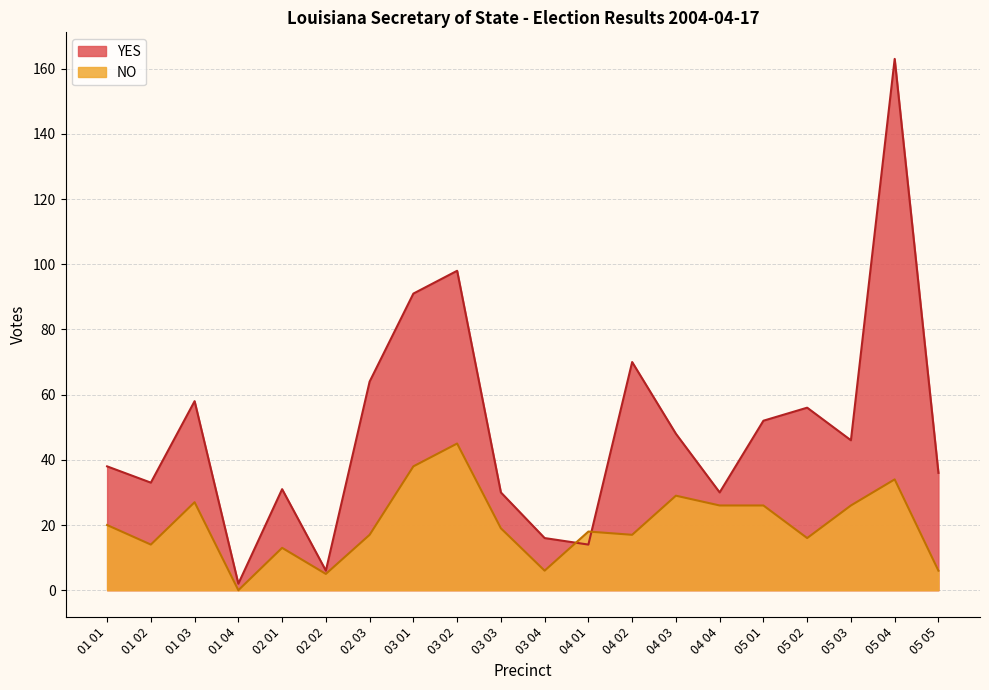

What is the maximum value for NO?

45